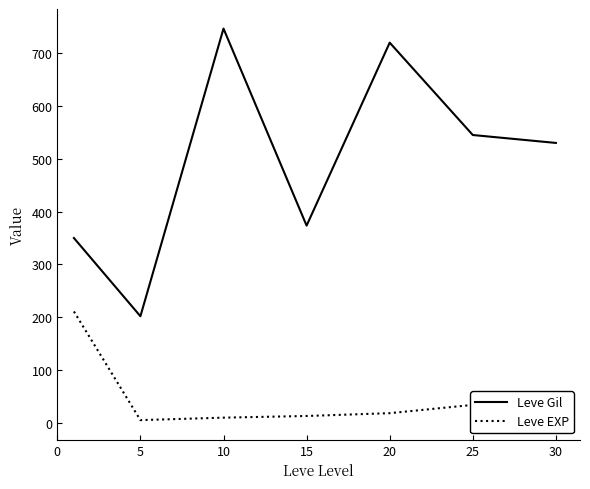

True or false: Leve Gil and Leve EXP cross at least once.

False